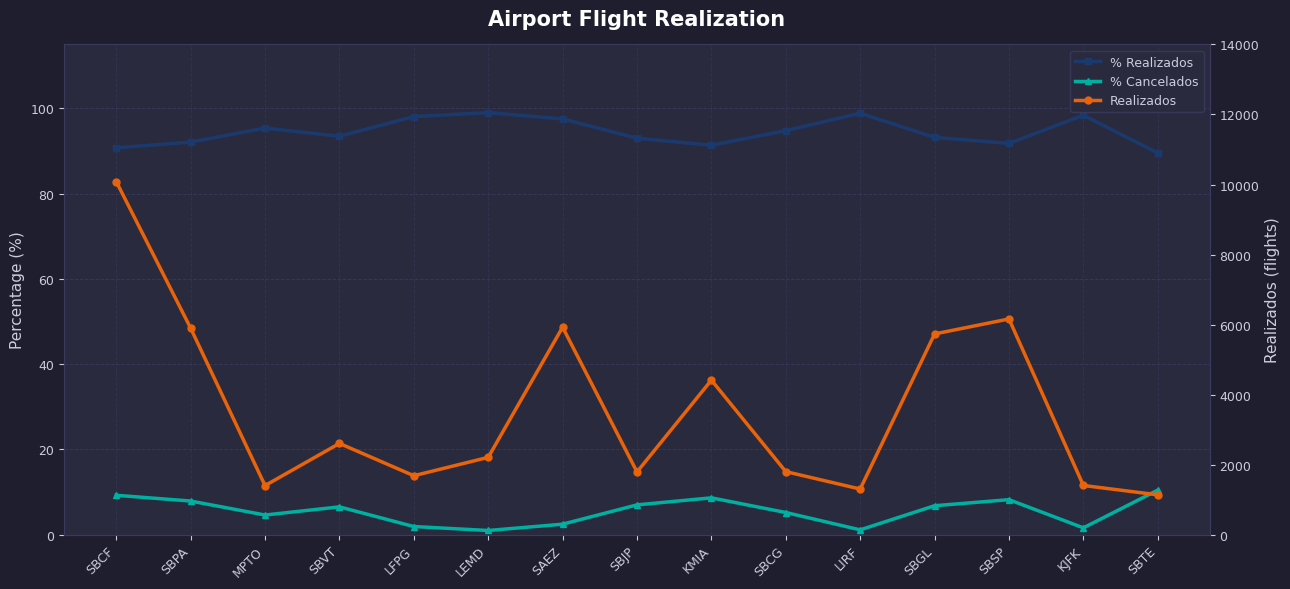

What is the total value across all series at SBTE?

1239.0